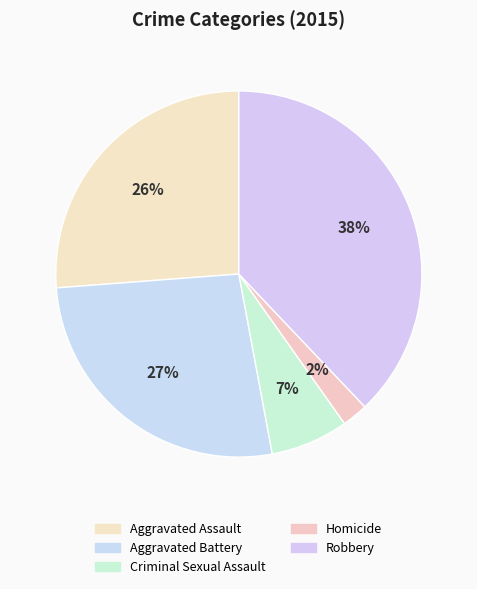

How many segments does this pie chart have?

5